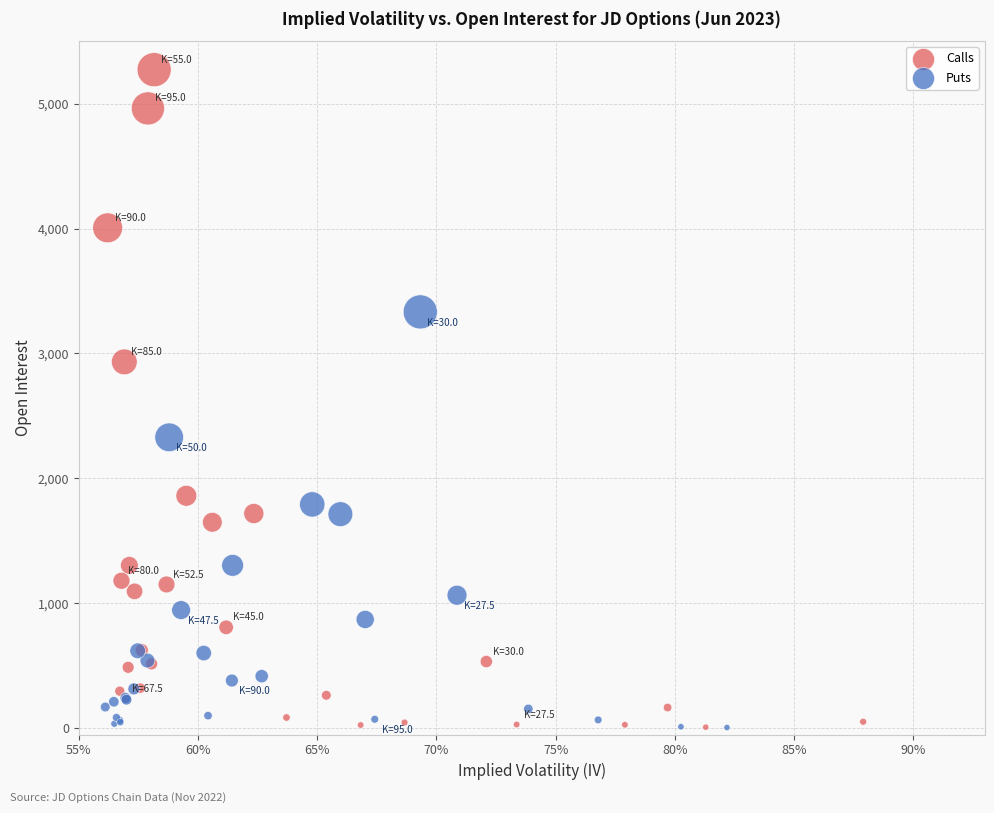

Which series has the largest Y range (max minus min)?

Calls